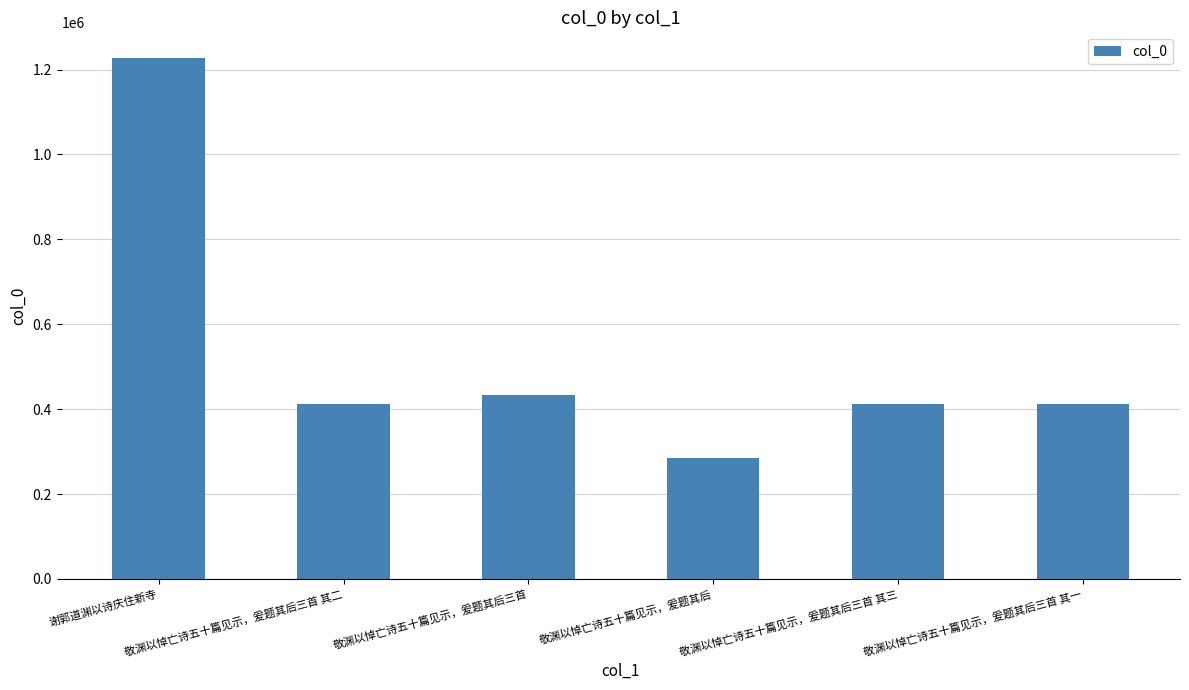

What is the ratio of the value at 敬渊以悼亡诗五十篇见示，爰题其后 to the value at 敬渊以悼亡诗五十篇见示，爰题其后三首 其一?

0.7